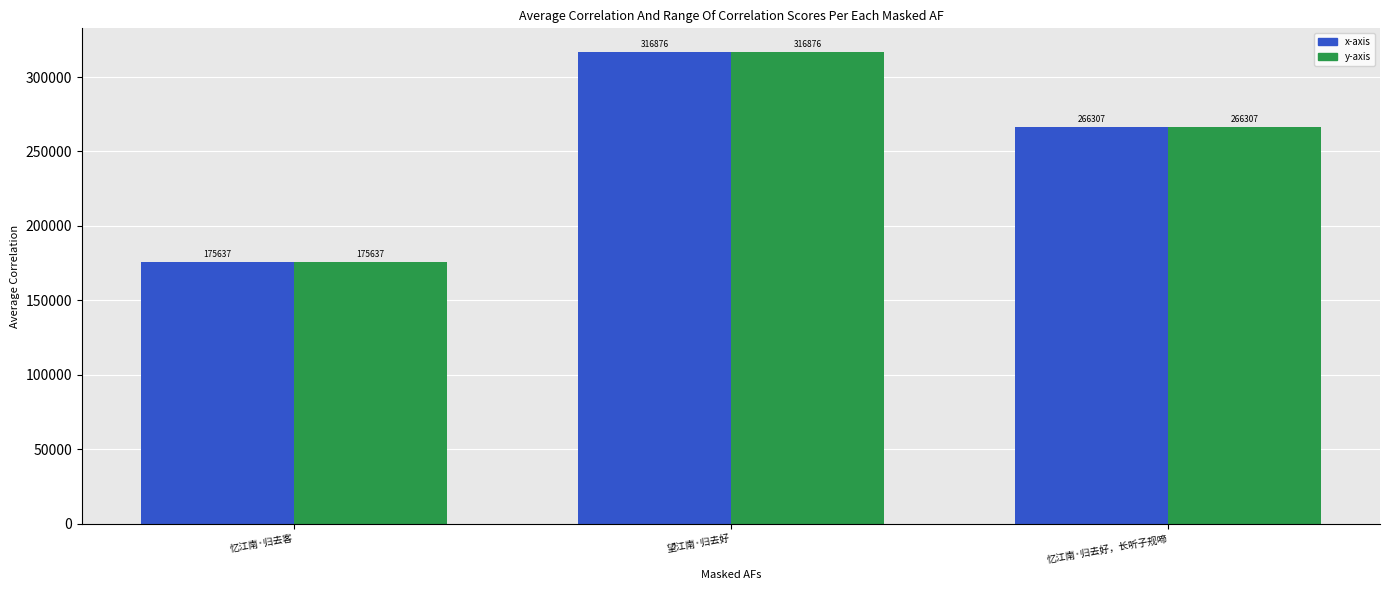

At which category does the chart reach its peak across all series?

望江南·归去好